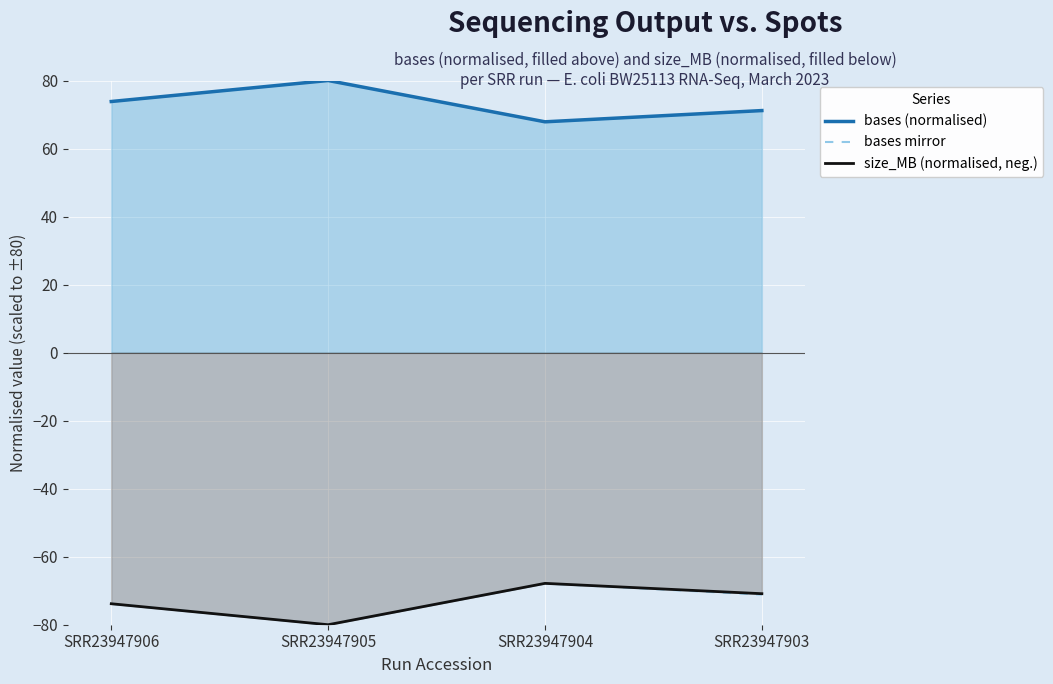

How many lines are shown in the chart?

3